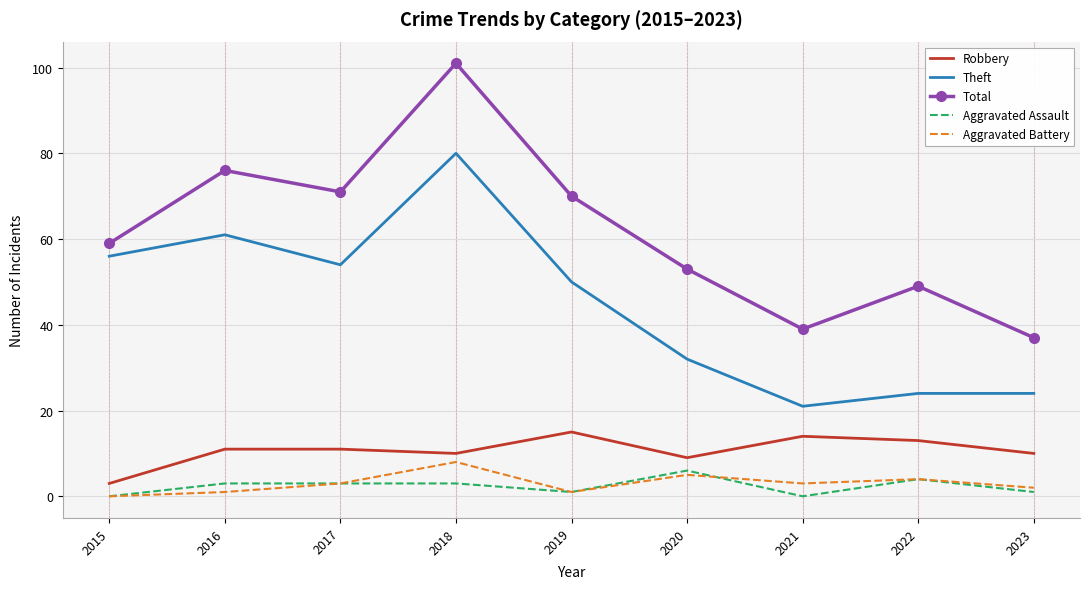

At which label is Robbery closest to 9?

2020